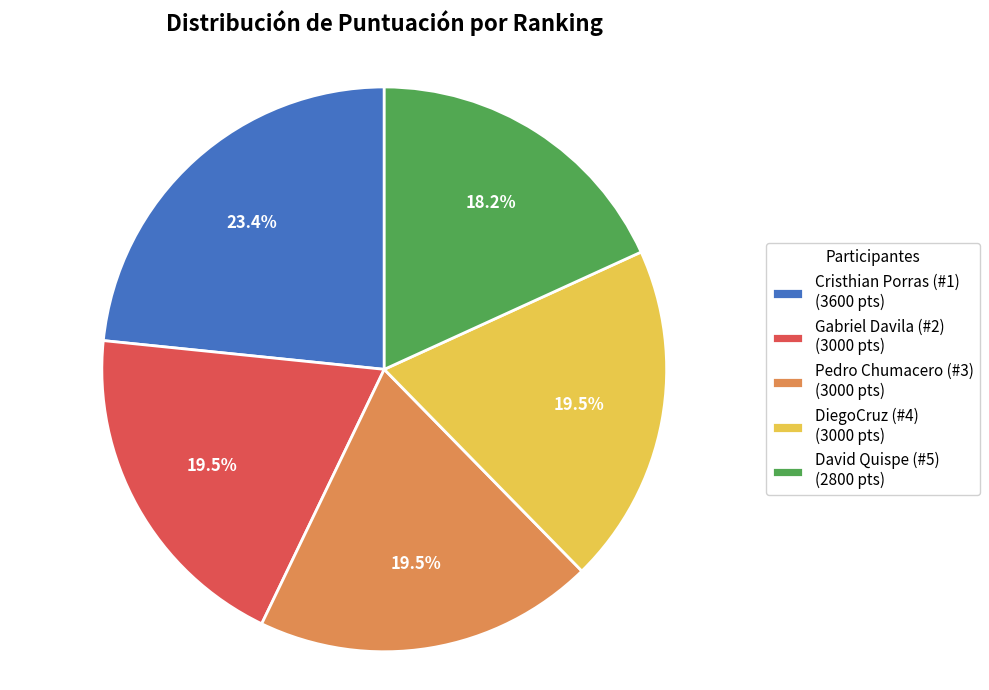

Does any single category account for the majority?

No